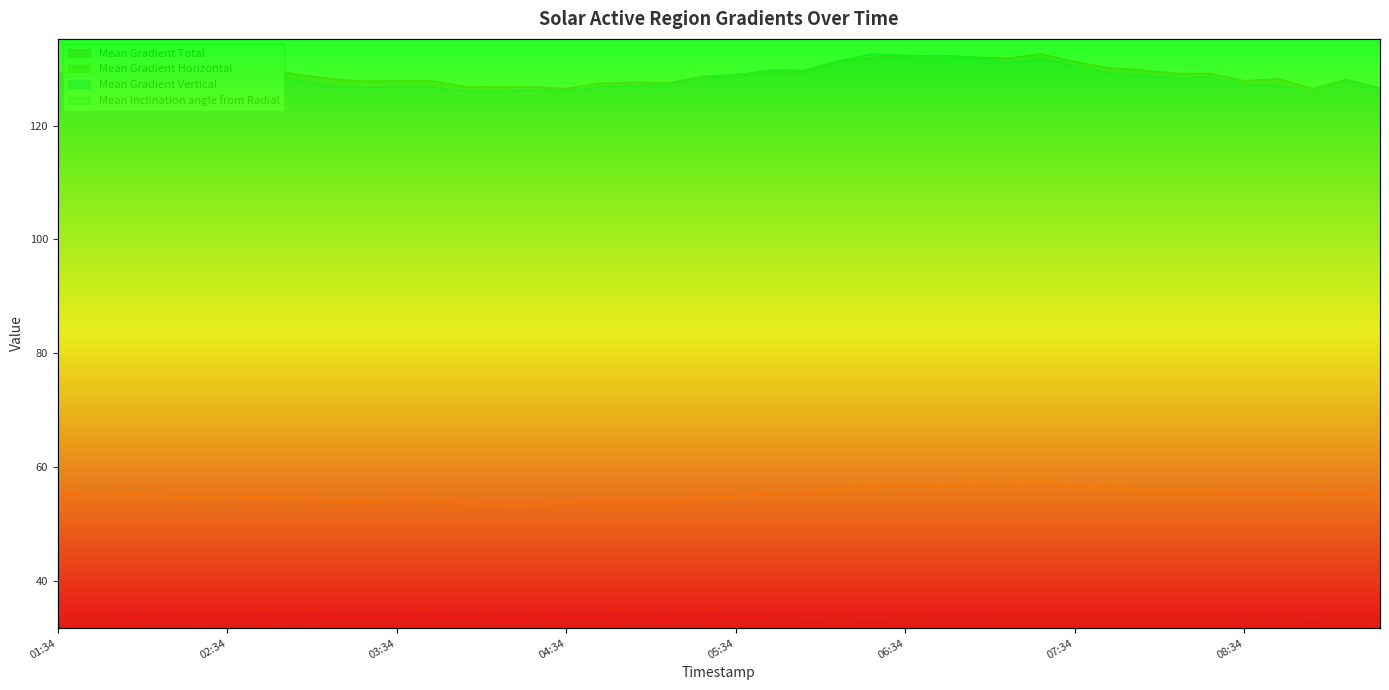

At which category does Mean Gradient Total reach its first local valley?

2014/10/08 02:22